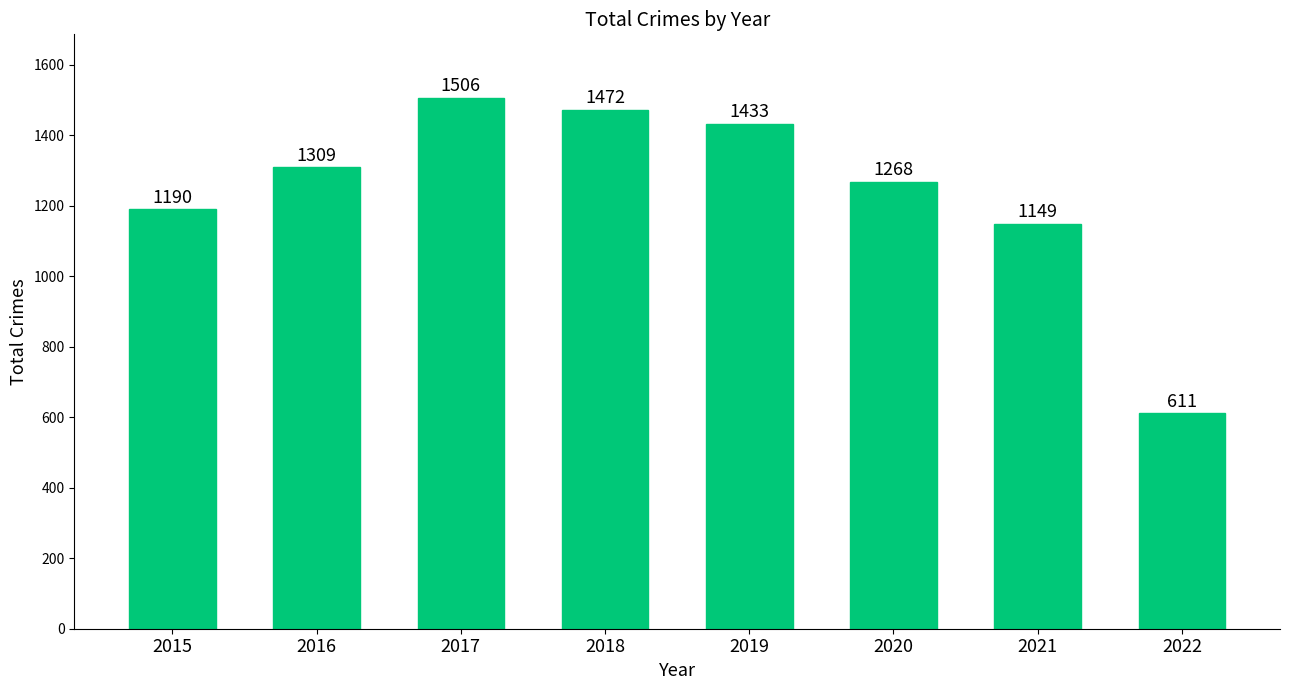

List the labels in order of value, largest first.

2017, 2018, 2019, 2016, 2020, 2015, 2021, 2022